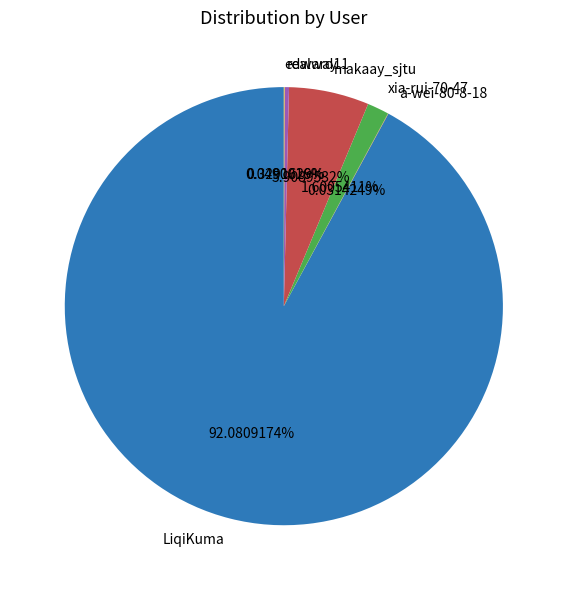

Which slice is the largest?

LiqiKuma